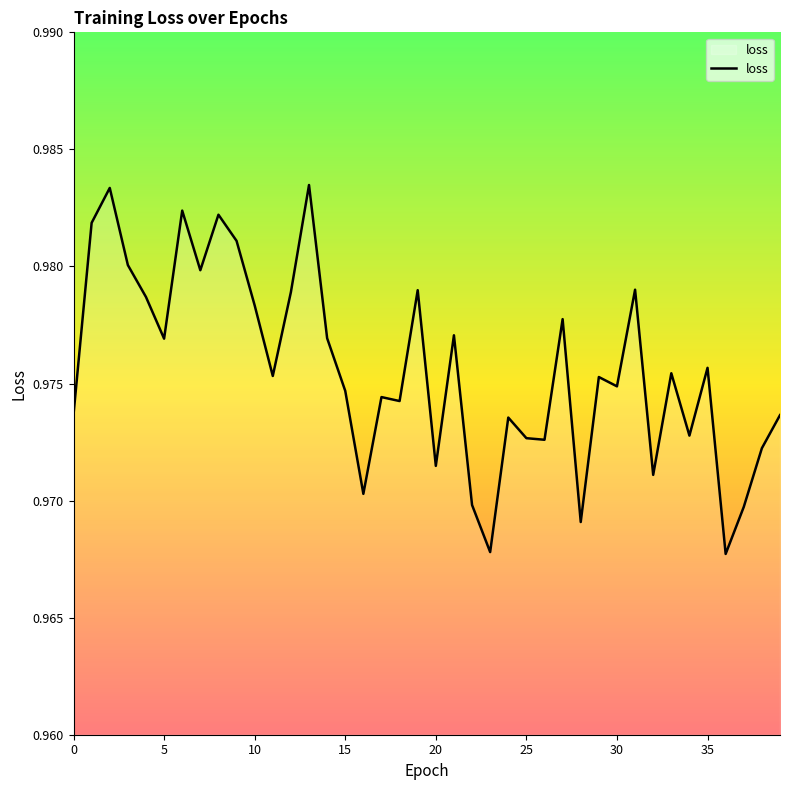

What is the label of the 10th point from the right?

30